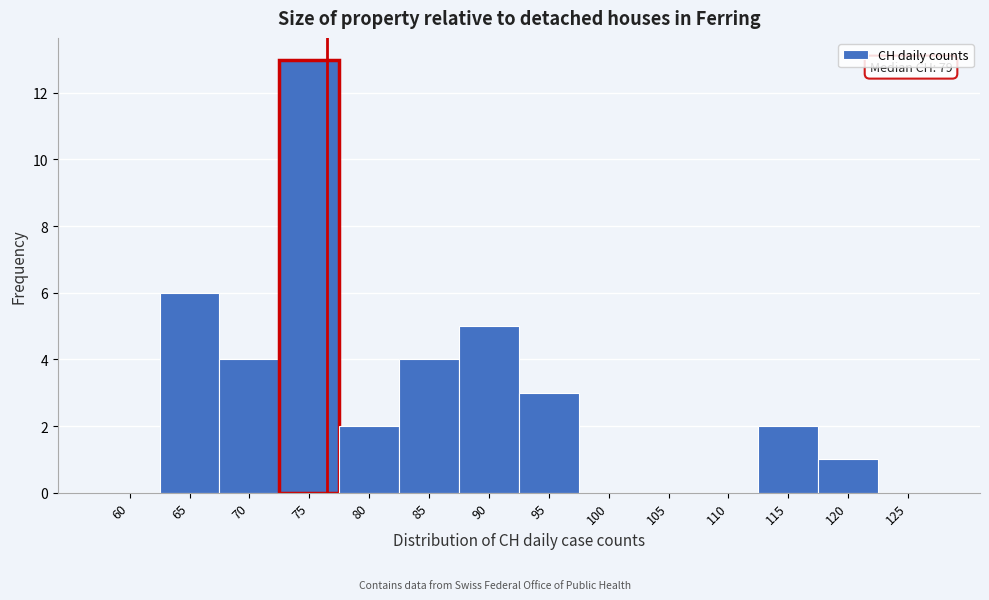

Reading left to right, extract all data points from this chart.

60=0	65=6	70=4	75=13	80=2	85=4	90=5	95=3	100=0	105=0	110=0	115=2	120=1	125=0